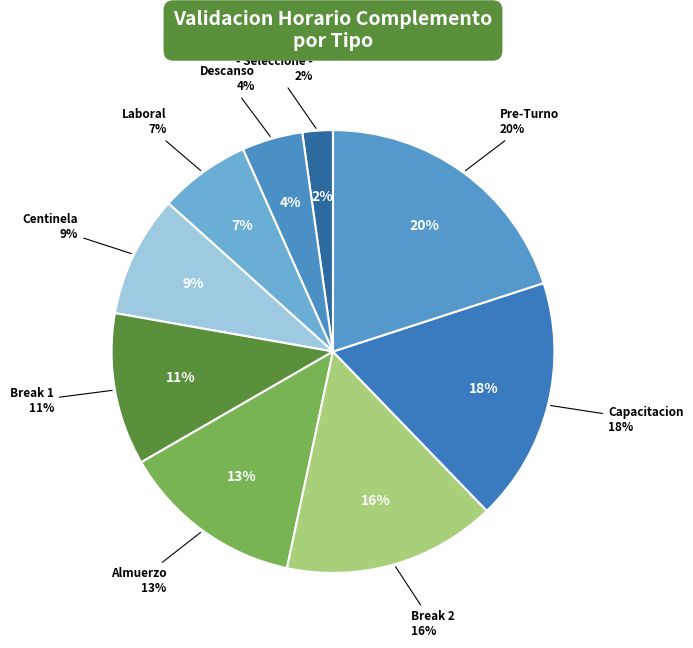

How many segments does this pie chart have?

9